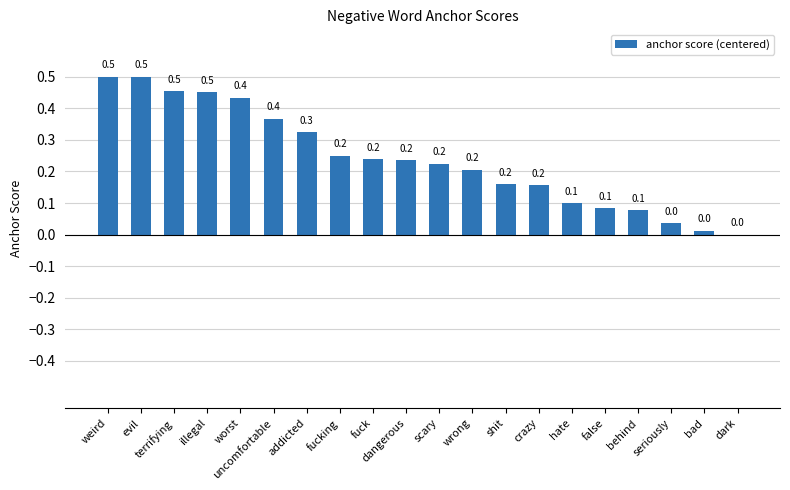

The value at dangerous is 0.1. True or false?

False